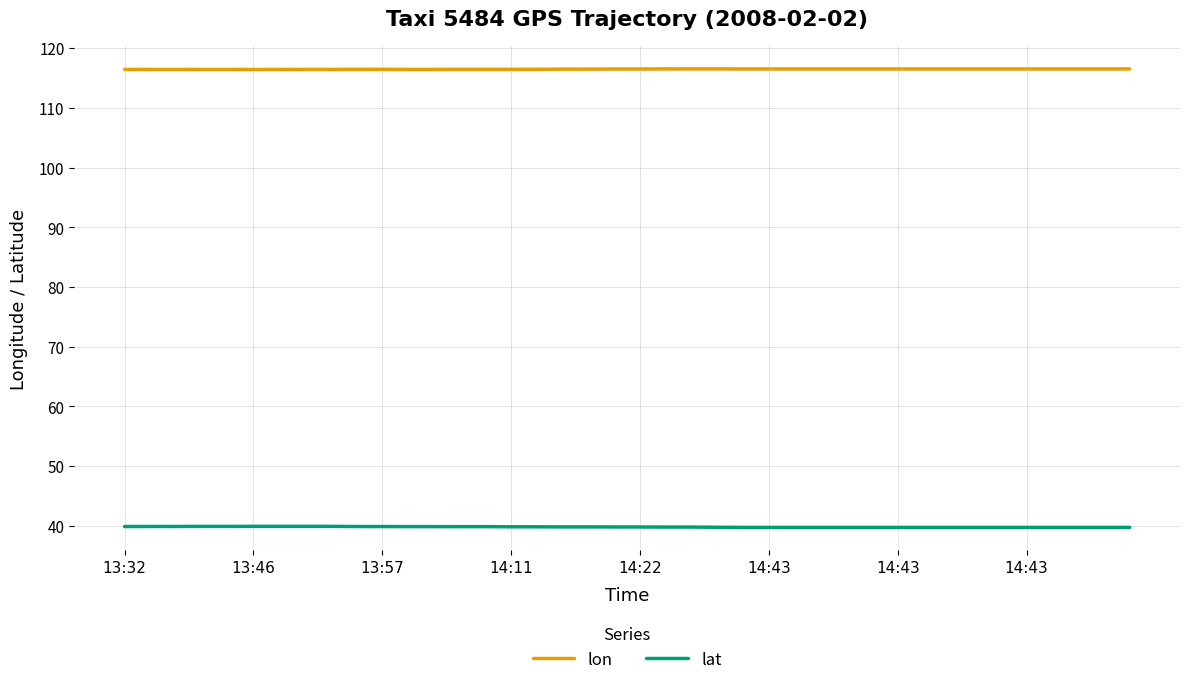

Rank the series by their maximum value, from highest to lowest.

lon, lat